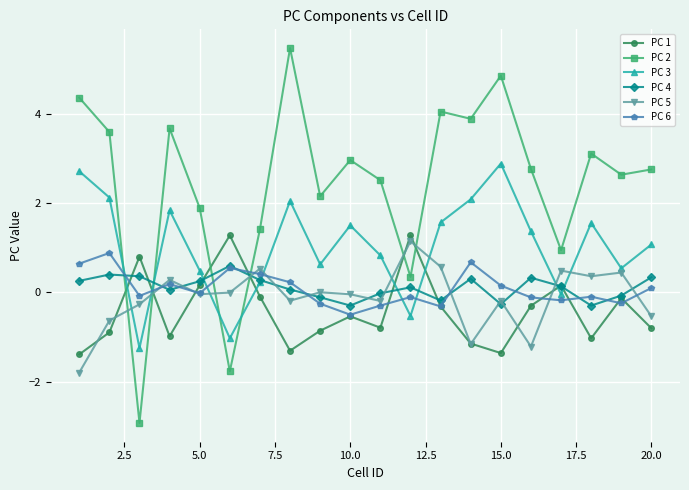

What is the lowest value of the PC 2 series?

-2.9